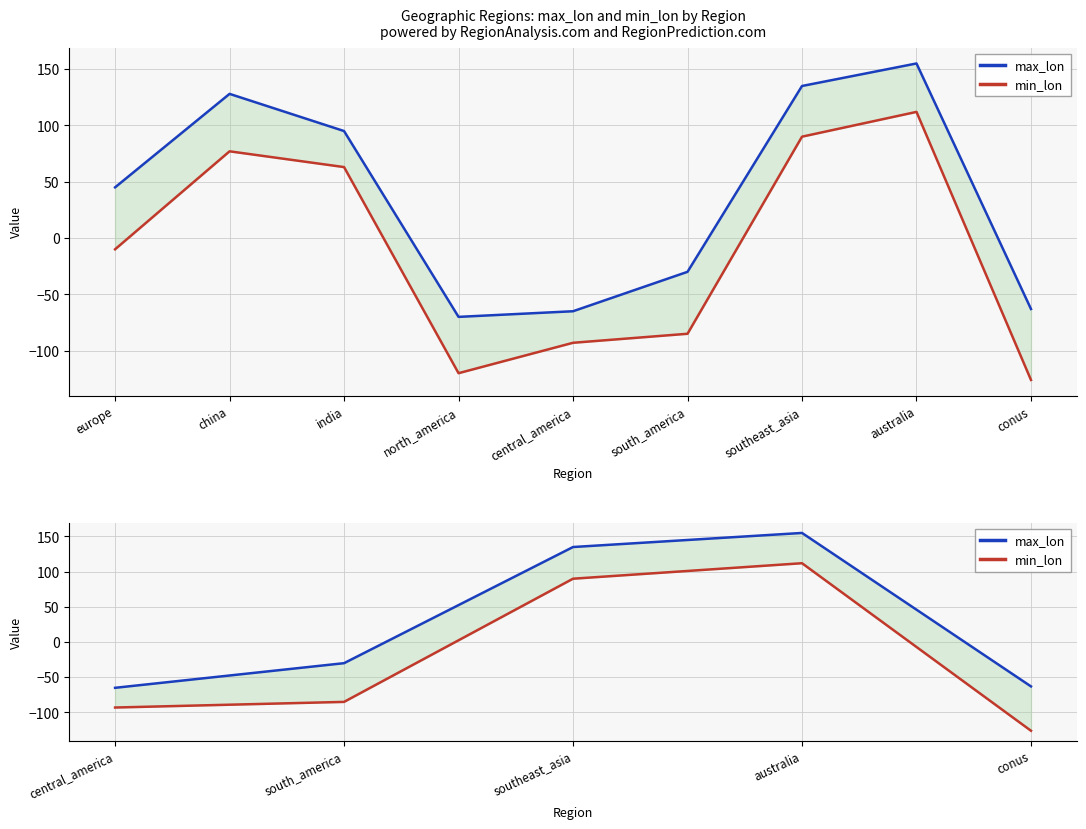

List the series in order of their peak value, lowest first.

min_lon, max_lon